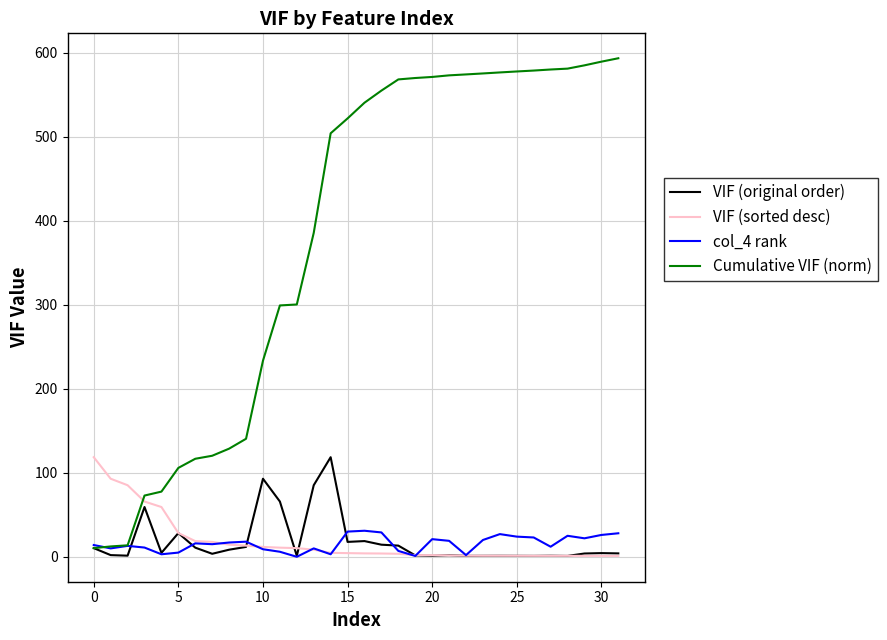

Which series ends up on top after the final intersection of VIF (sorted desc) and Cumulative VIF (norm)?

Cumulative VIF (norm)